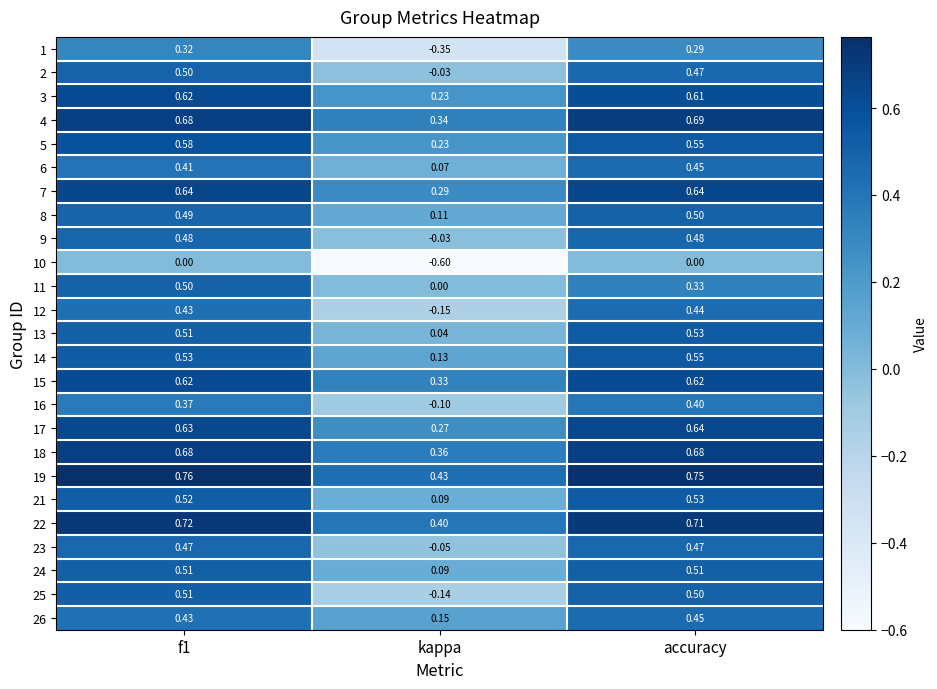

At which category is the sum across all series the highest?

f1